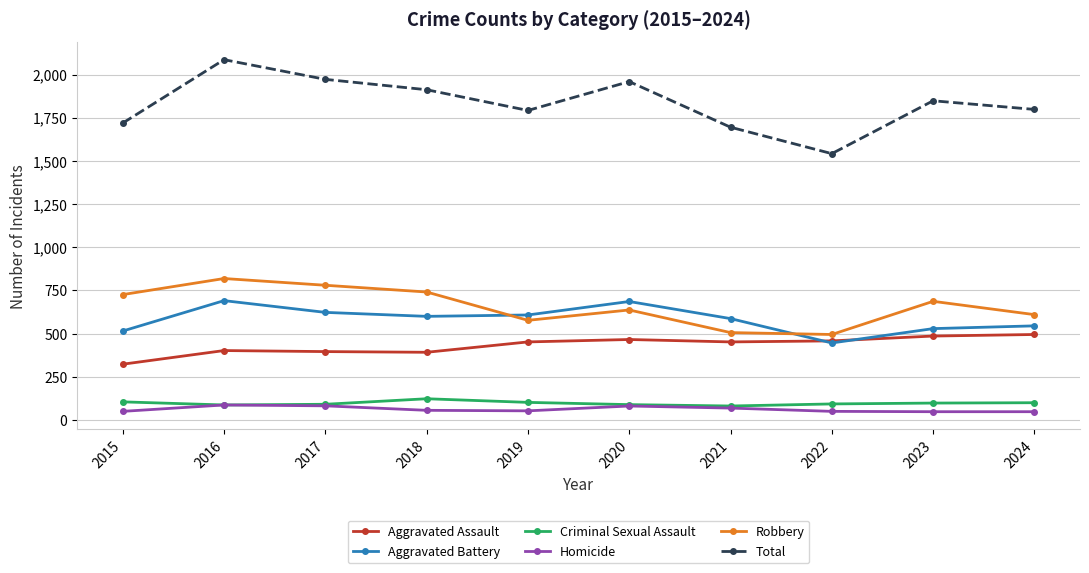

At how many categories does at least one series exceed 1272?

10